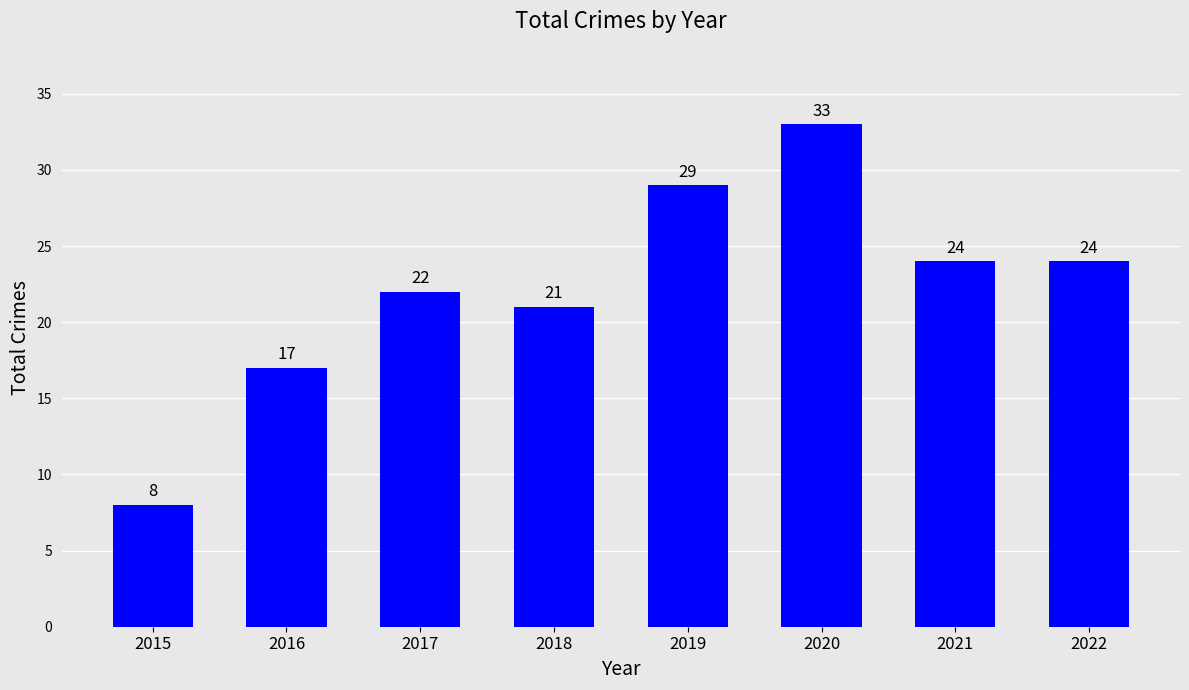

What is the change in value from 2015 to 2019?

+21